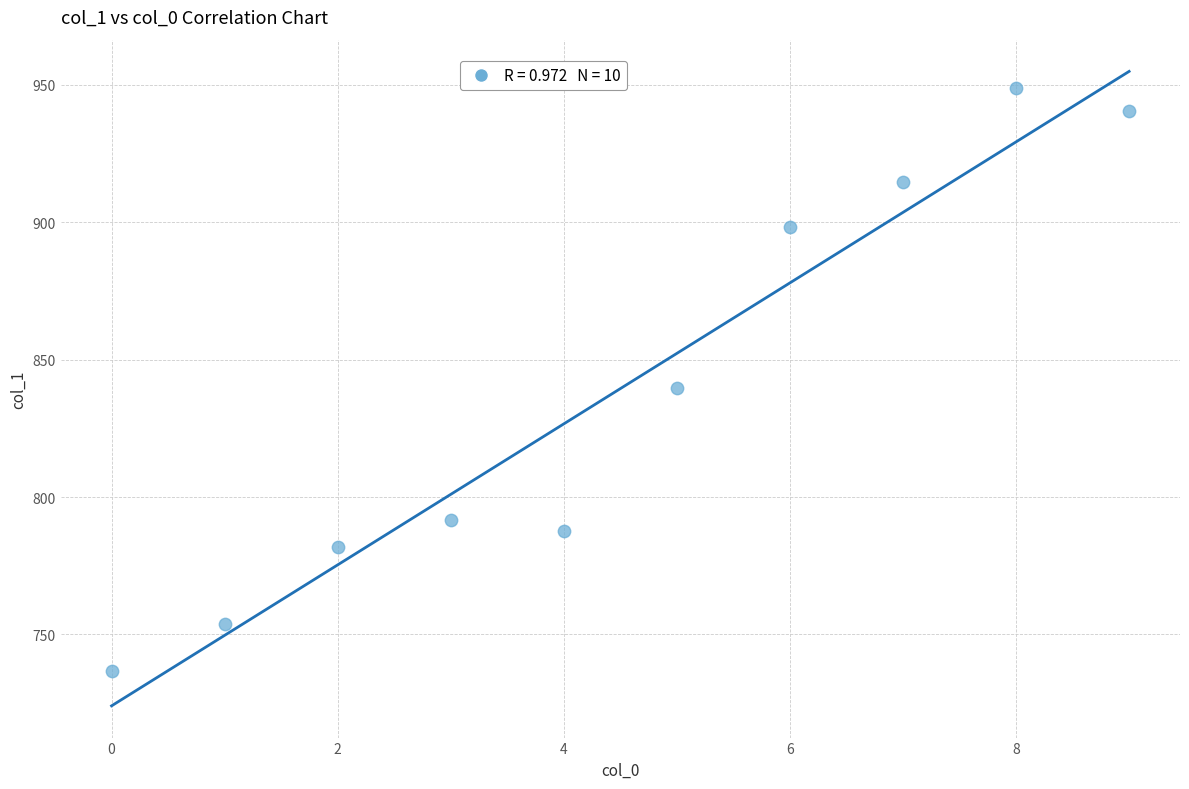

What is the average Y value?

839.5